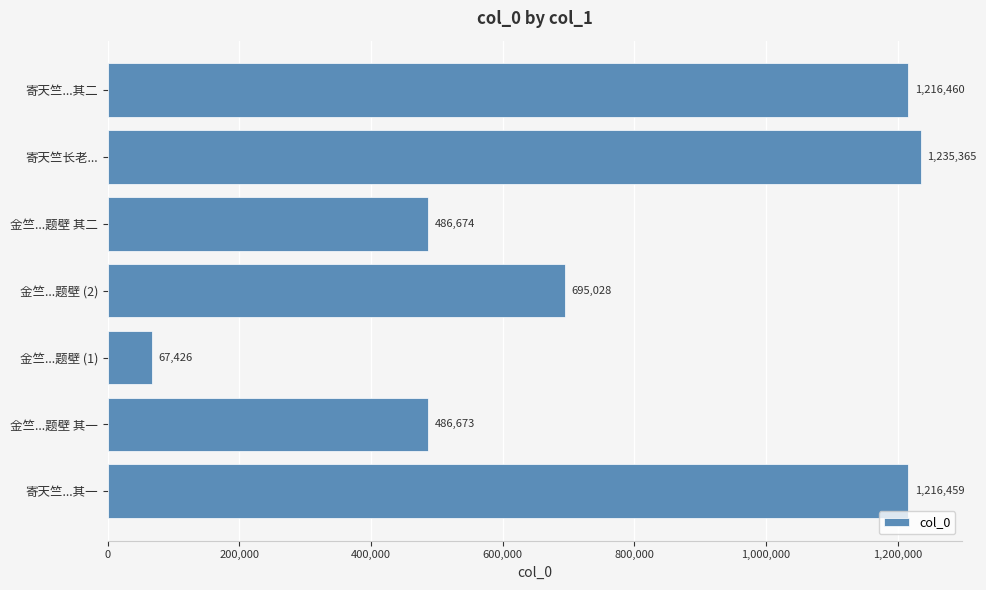

What is the maximum value shown in the chart?

1235365